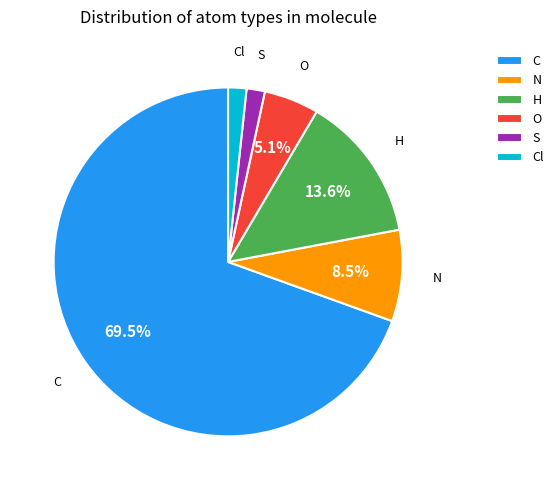

Approximately how many times larger is the value at N compared to O?

1.7